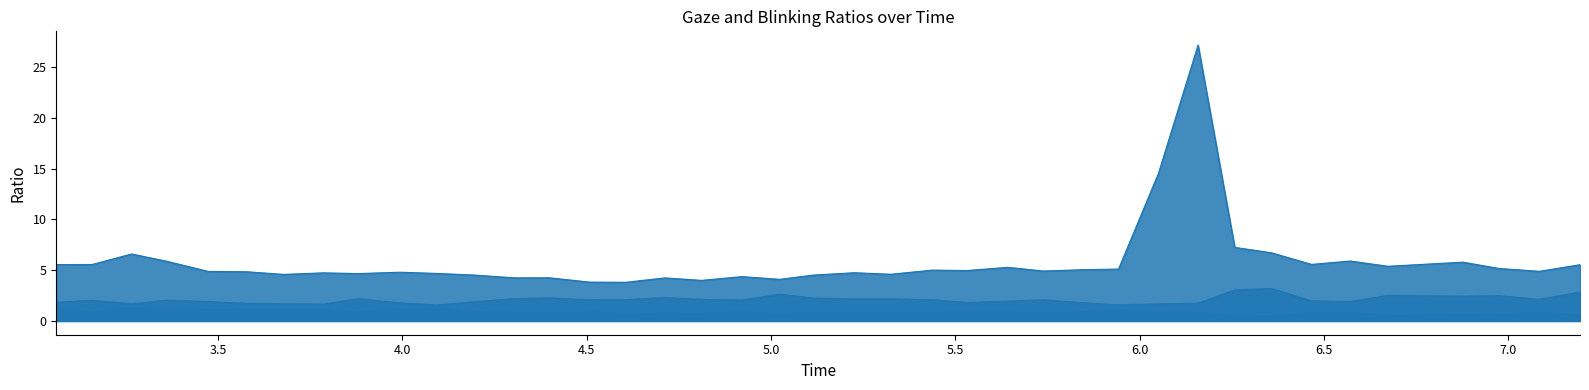

What is the value of the blinking_ratio point at the 17th from the left?

4.2